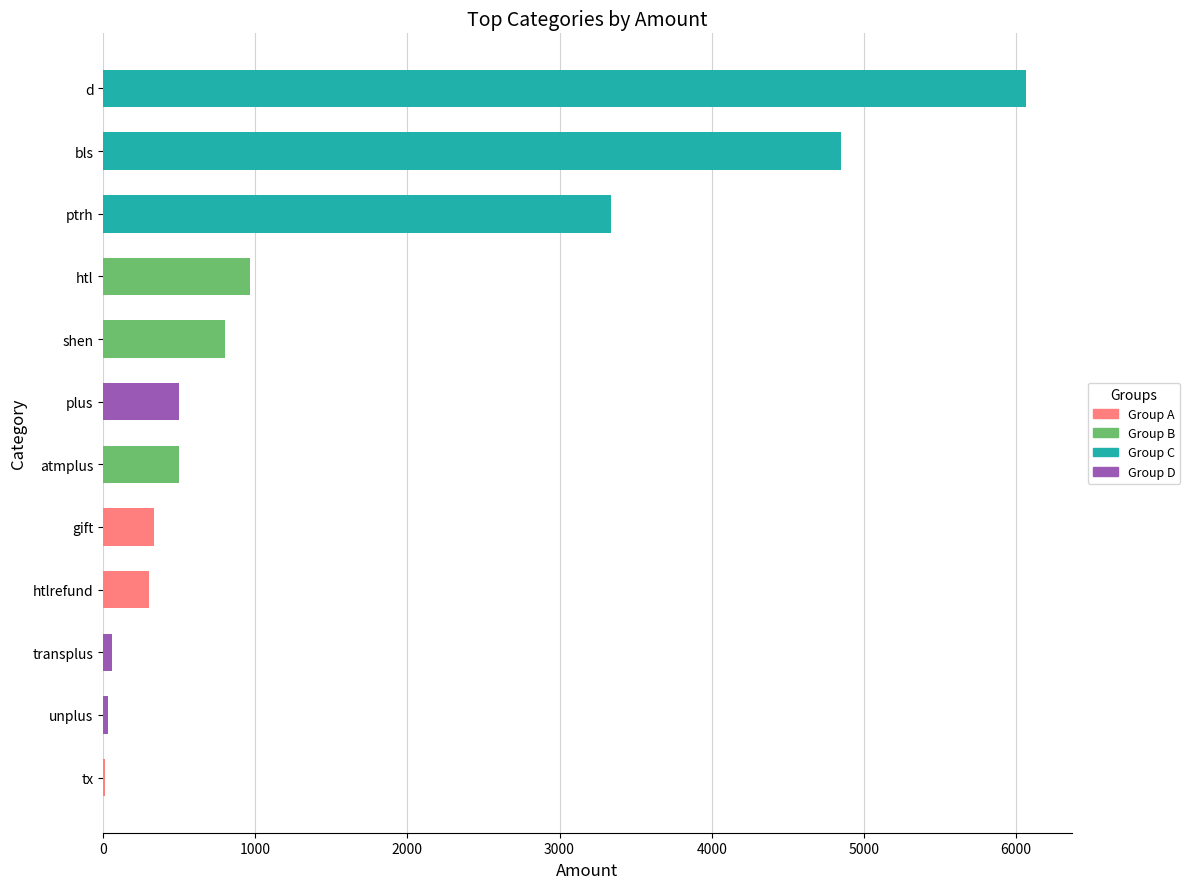

What is the change in value from atmplus to htl?

+464